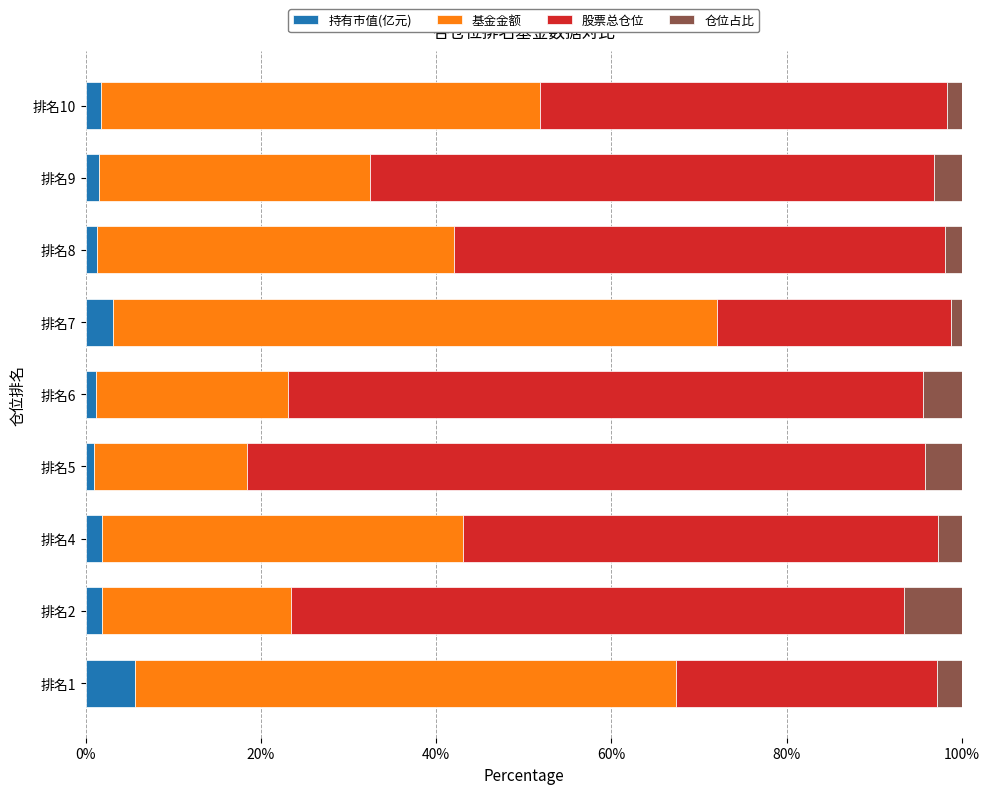

What is the sum of all 持有市值(亿元) values?

19.2